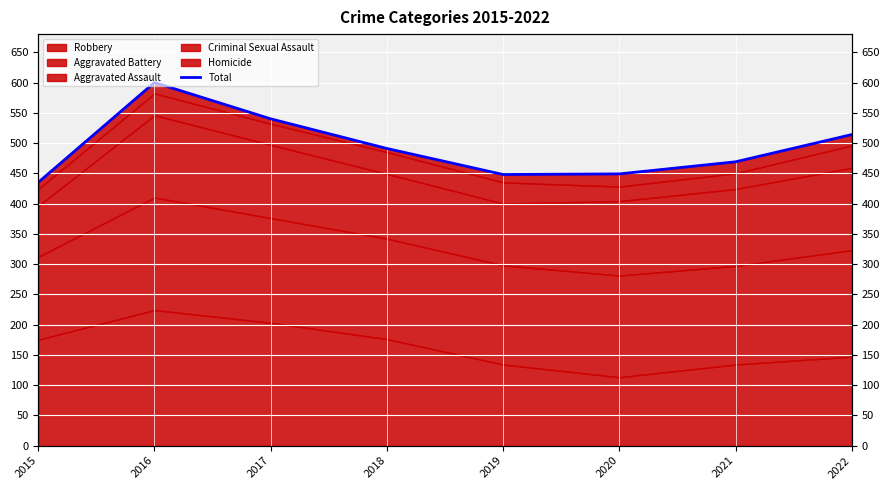

What is the greatest value displayed?

600